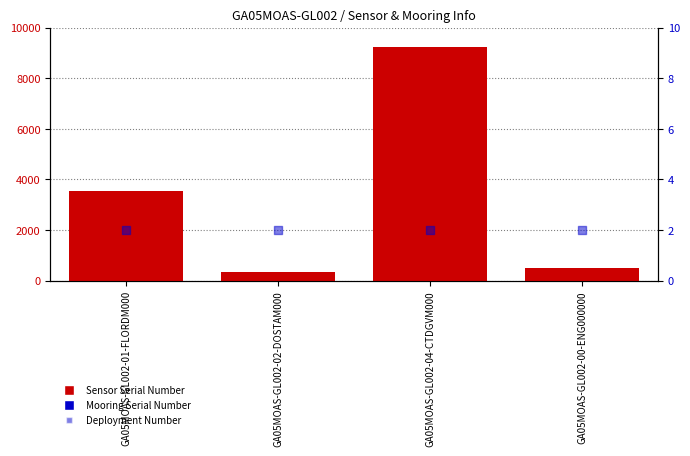

What is the total value across all series at GA05MOAS-GL002-01-FLORDM000?

4048